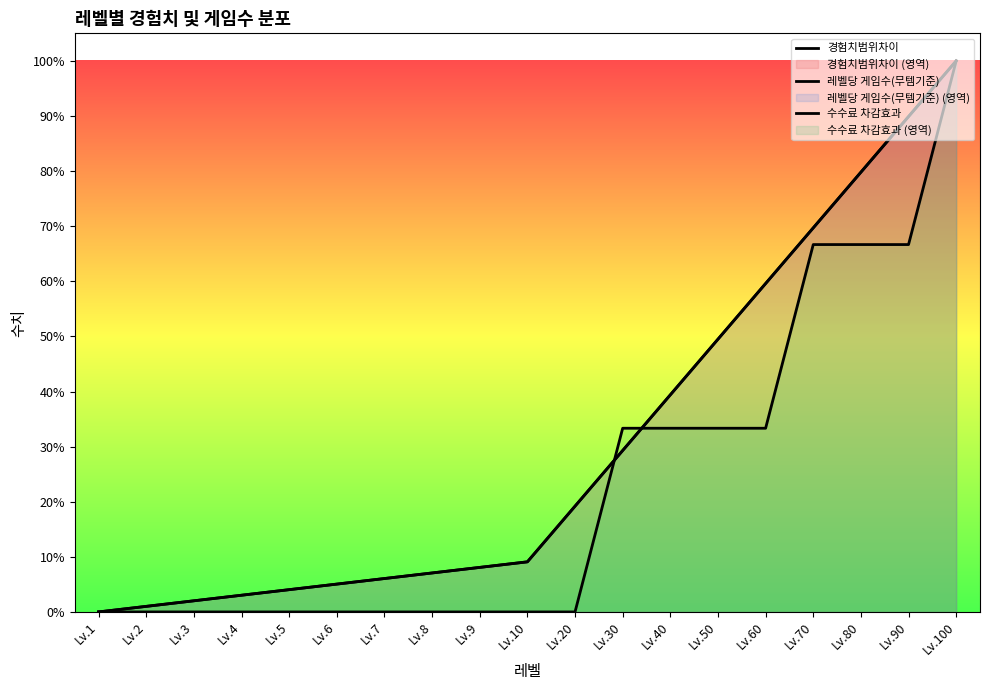

True or false: 레벨당 게임수(무템기준) and 수수료 차감효과 intersect in this chart.

True